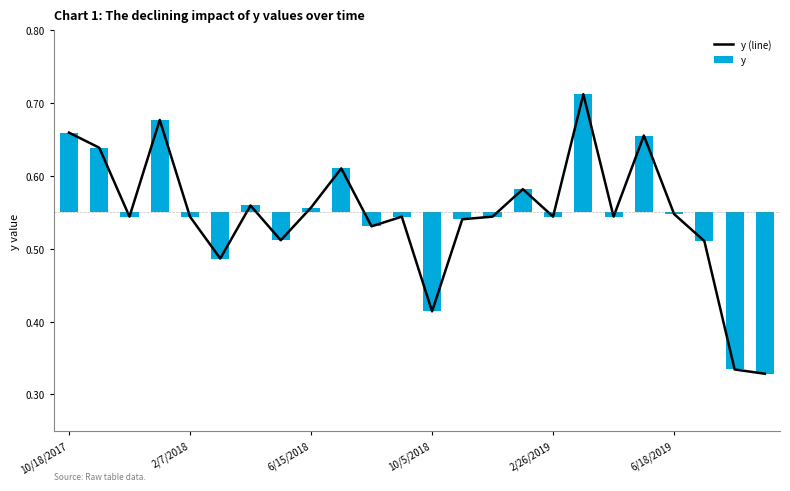

Which series has the widest spread of values?

y (line)